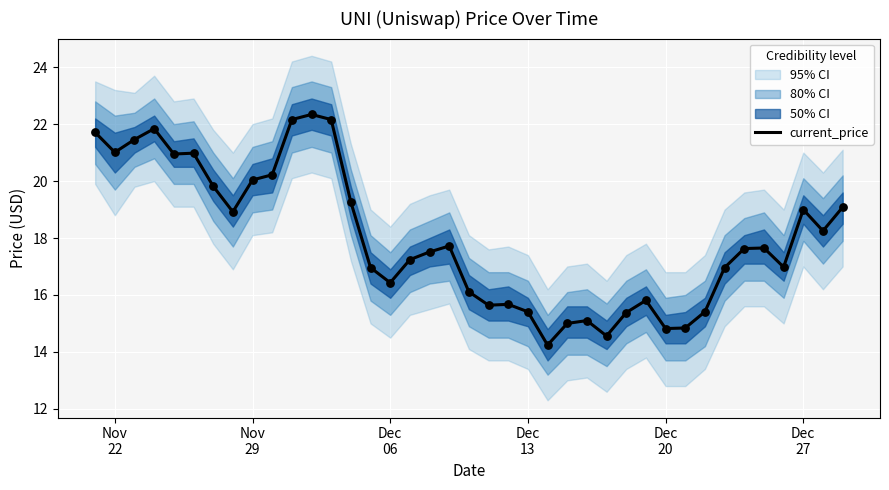

What is the maximum value for current_price?

22.3